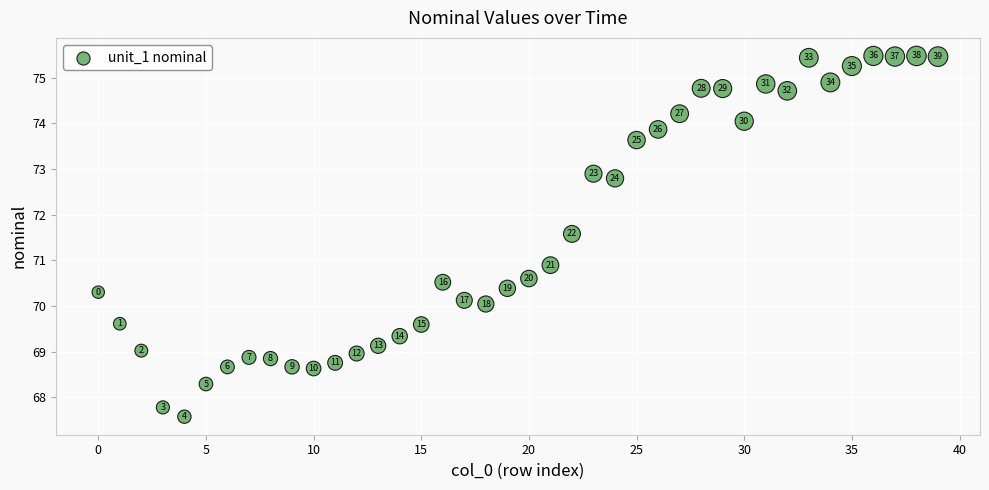

What Y value in the scatter plot is closest to 71?

70.9